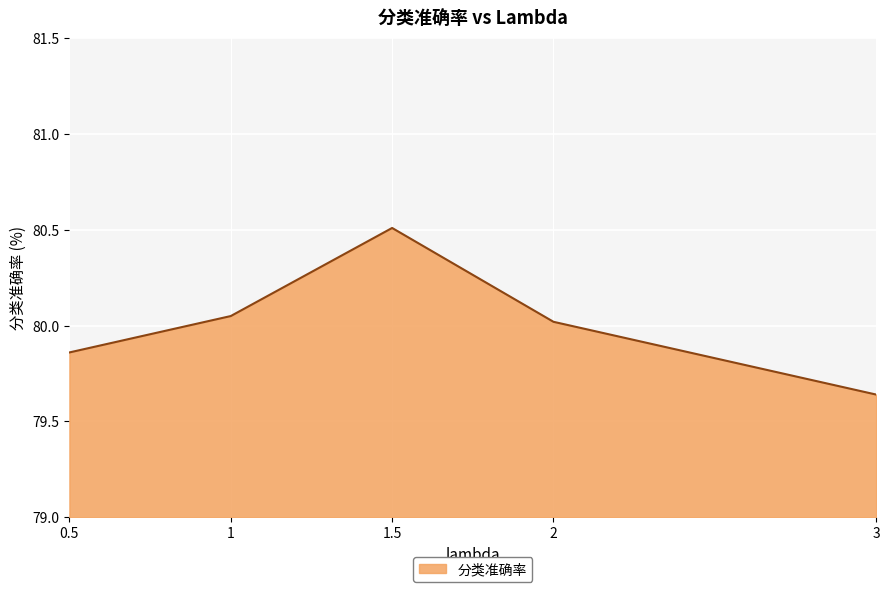

Approximately how many times larger is the value at 2 compared to 1.5?

1.0